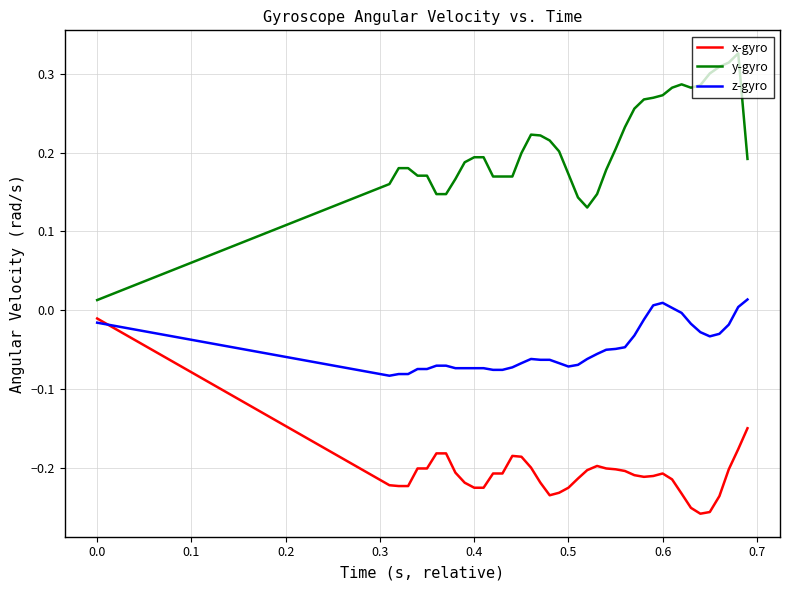

True or false: z-gyro and y-gyro intersect in this chart.

False